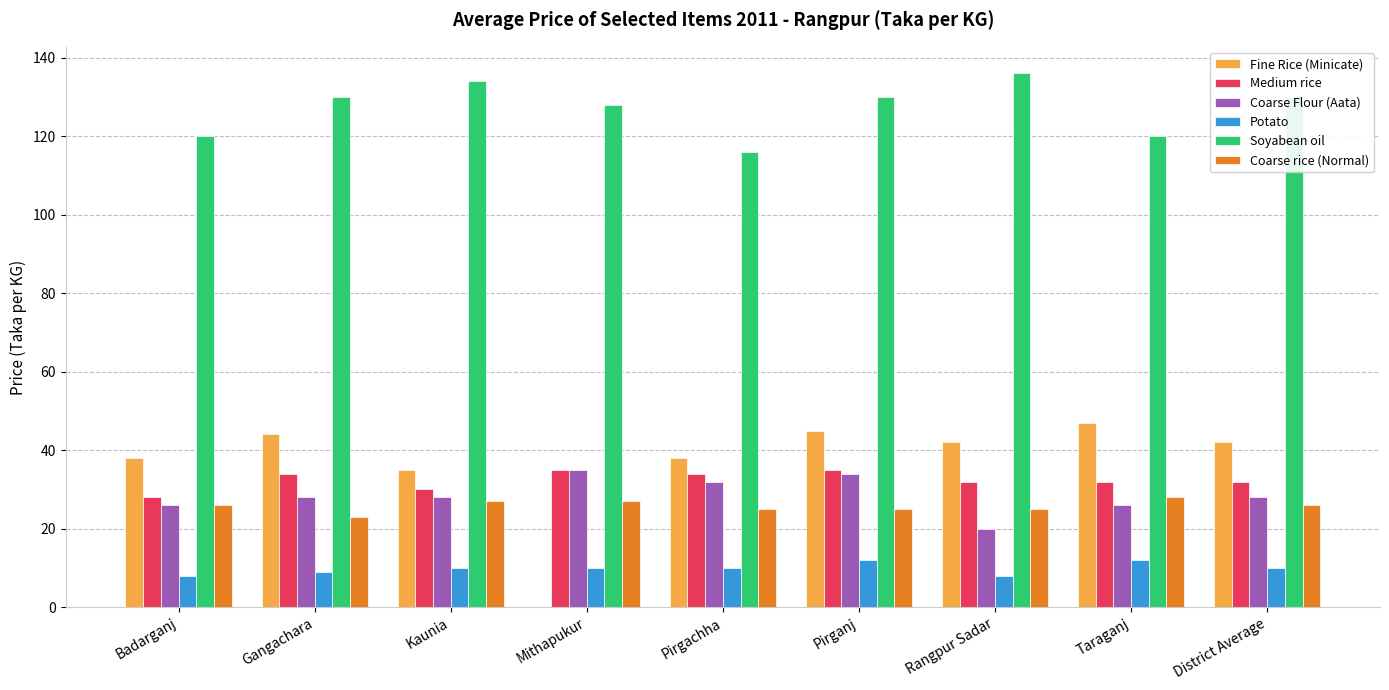

Reading right to left, list all the values displayed in this chart.

Fine Rice (Minicate): District Average=42	Taraganj=47	Rangpur Sadar=42	Pirganj=45	Pirgachha=38	Mithapukur=0	Kaunia=35	Gangachara=44	Badarganj=38
Medium rice: District Average=32	Taraganj=32	Rangpur Sadar=32	Pirganj=35	Pirgachha=34	Mithapukur=35	Kaunia=30	Gangachara=34	Badarganj=28
Coarse Flour (Aata): District Average=28	Taraganj=26	Rangpur Sadar=20	Pirganj=34	Pirgachha=32	Mithapukur=35	Kaunia=28	Gangachara=28	Badarganj=26
Potato: District Average=10	Taraganj=12	Rangpur Sadar=8	Pirganj=12	Pirgachha=10	Mithapukur=10	Kaunia=10	Gangachara=9	Badarganj=8
Soyabean oil: District Average=130	Taraganj=120	Rangpur Sadar=136	Pirganj=130	Pirgachha=116	Mithapukur=128	Kaunia=134	Gangachara=130	Badarganj=120
Coarse rice (Normal): District Average=26	Taraganj=28	Rangpur Sadar=25	Pirganj=25	Pirgachha=25	Mithapukur=27	Kaunia=27	Gangachara=23	Badarganj=26